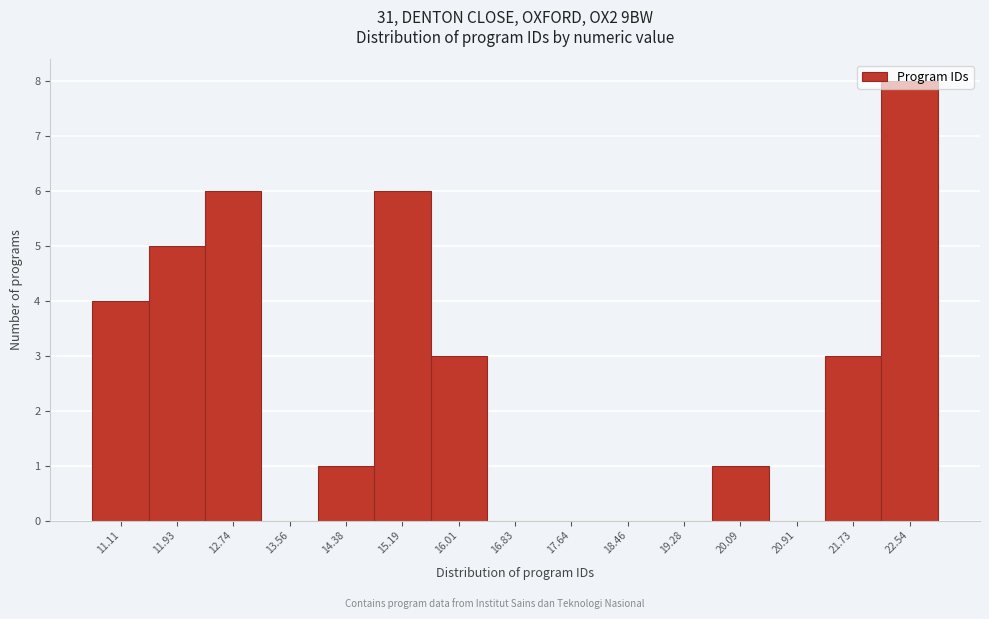

What is the change in value from 11.11 to 18.46?

-4